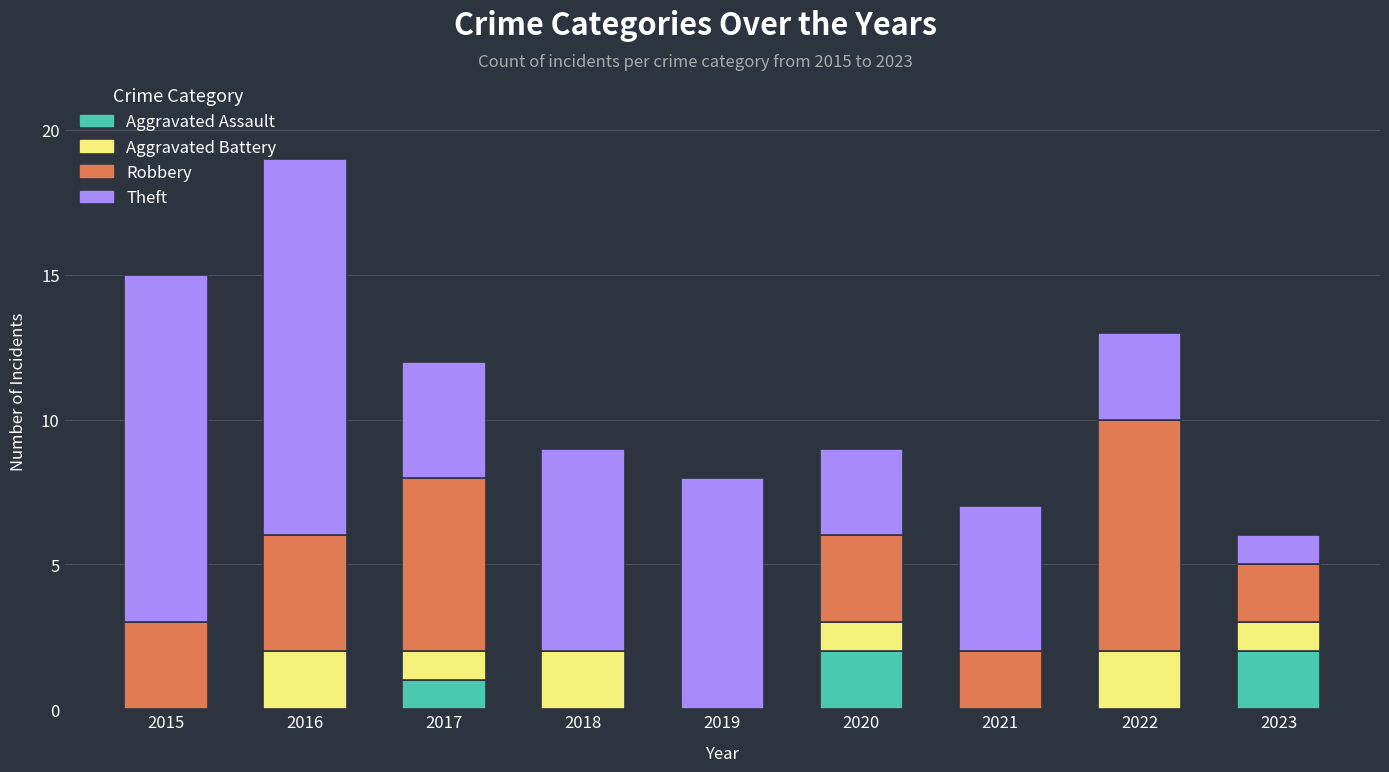

What is the total value across all series at 2017?

12